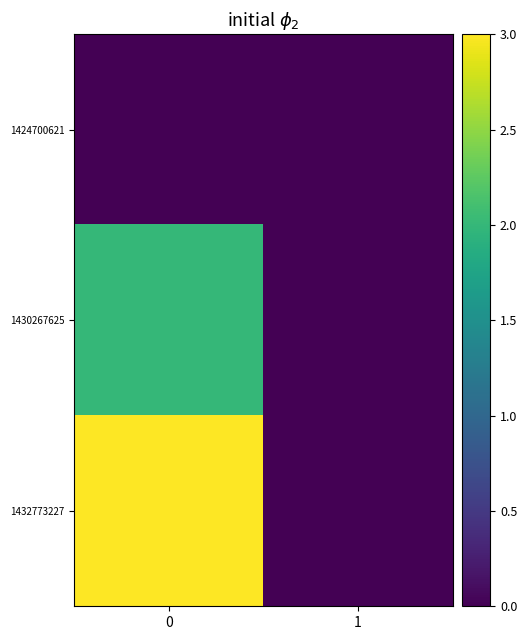

Which series has the widest spread of values?

1432773227